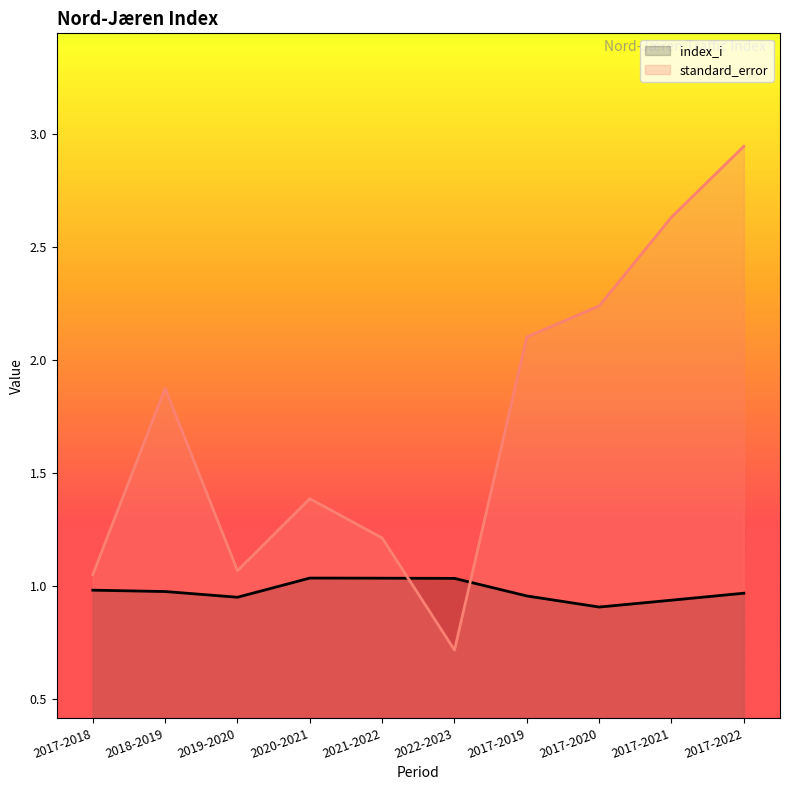

List the labels in order of index_i value, largest first.

2020-2021, 2021-2022, 2022-2023, 2017-2018, 2018-2019, 2017-2022, 2017-2019, 2019-2020, 2017-2021, 2017-2020